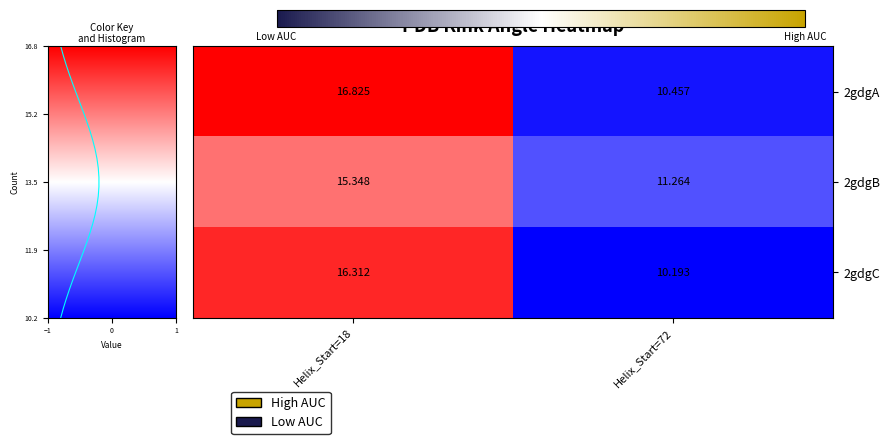

Reading left to right, transcribe all the data shown in this chart.

2gdgA: Helix_Start=18=16.8	Helix_Start=72=10.5
2gdgB: Helix_Start=18=15.3	Helix_Start=72=11.3
2gdgC: Helix_Start=18=16.3	Helix_Start=72=10.2